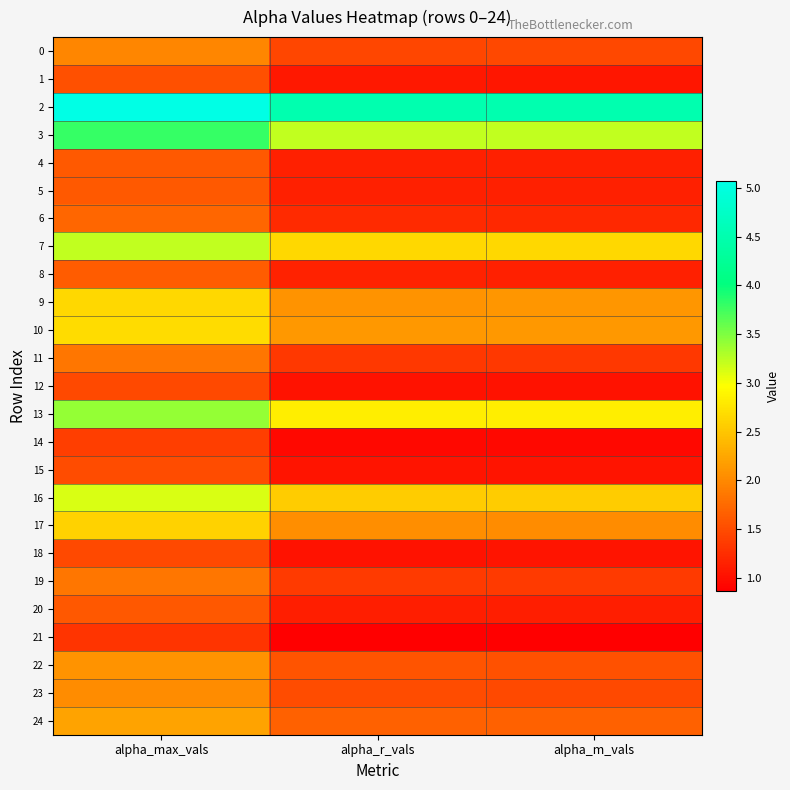

Reading right to left, list all the values displayed in this chart.

0: alpha_m_vals=1.5	alpha_r_vals=1.5	alpha_max_vals=2.0
1: alpha_m_vals=1.1	alpha_r_vals=1.1	alpha_max_vals=1.5
2: alpha_m_vals=4.5	alpha_r_vals=4.5	alpha_max_vals=5.1
3: alpha_m_vals=3.2	alpha_r_vals=3.2	alpha_max_vals=3.8
4: alpha_m_vals=1.1	alpha_r_vals=1.1	alpha_max_vals=1.6
5: alpha_m_vals=1.1	alpha_r_vals=1.1	alpha_max_vals=1.6
6: alpha_m_vals=1.2	alpha_r_vals=1.2	alpha_max_vals=1.7
7: alpha_m_vals=2.7	alpha_r_vals=2.7	alpha_max_vals=3.2
8: alpha_m_vals=1.1	alpha_r_vals=1.1	alpha_max_vals=1.6
9: alpha_m_vals=2.1	alpha_r_vals=2.1	alpha_max_vals=2.6
10: alpha_m_vals=2.1	alpha_r_vals=2.1	alpha_max_vals=2.7
11: alpha_m_vals=1.3	alpha_r_vals=1.3	alpha_max_vals=1.8
12: alpha_m_vals=1.0	alpha_r_vals=1.0	alpha_max_vals=1.5
13: alpha_m_vals=2.8	alpha_r_vals=2.8	alpha_max_vals=3.4
14: alpha_m_vals=0.9	alpha_r_vals=0.9	alpha_max_vals=1.4
15: alpha_m_vals=1.0	alpha_r_vals=1.0	alpha_max_vals=1.5
16: alpha_m_vals=2.6	alpha_r_vals=2.6	alpha_max_vals=3.1
17: alpha_m_vals=2.0	alpha_r_vals=2.0	alpha_max_vals=2.6
18: alpha_m_vals=1.0	alpha_r_vals=1.0	alpha_max_vals=1.5
19: alpha_m_vals=1.3	alpha_r_vals=1.3	alpha_max_vals=1.9
20: alpha_m_vals=1.1	alpha_r_vals=1.1	alpha_max_vals=1.6
21: alpha_m_vals=0.9	alpha_r_vals=0.9	alpha_max_vals=1.3
22: alpha_m_vals=1.6	alpha_r_vals=1.6	alpha_max_vals=2.1
23: alpha_m_vals=1.5	alpha_r_vals=1.5	alpha_max_vals=2.0
24: alpha_m_vals=1.7	alpha_r_vals=1.7	alpha_max_vals=2.2